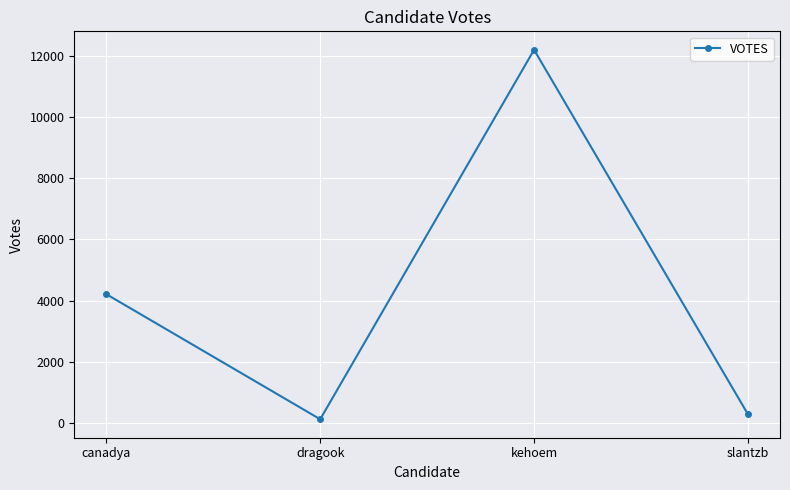

How many interior local valleys (lower than both neighbors) does the data have?

1